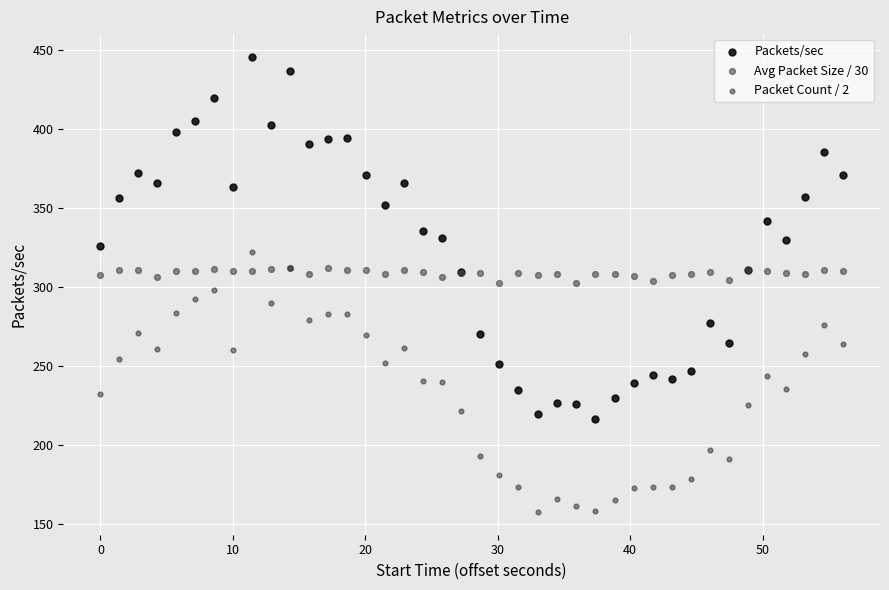

Which series reaches the minimum Y coordinate?

Packet Count / 2